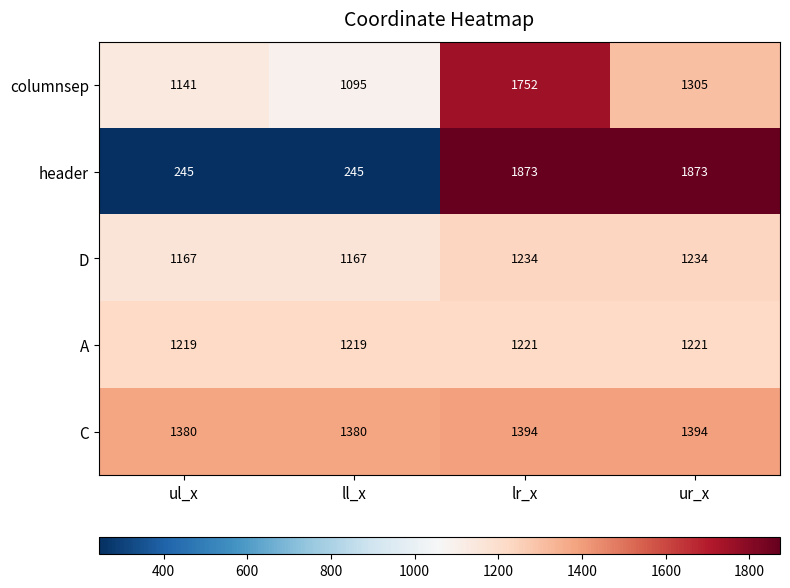

Reading left to right, transcribe all the data shown in this chart.

columnsep: ul_x=1141	ll_x=1095	lr_x=1752	ur_x=1305
header: ul_x=245	ll_x=245	lr_x=1873	ur_x=1873
D: ul_x=1167	ll_x=1167	lr_x=1234	ur_x=1234
A: ul_x=1219	ll_x=1219	lr_x=1221	ur_x=1221
C: ul_x=1380	ll_x=1380	lr_x=1394	ur_x=1394